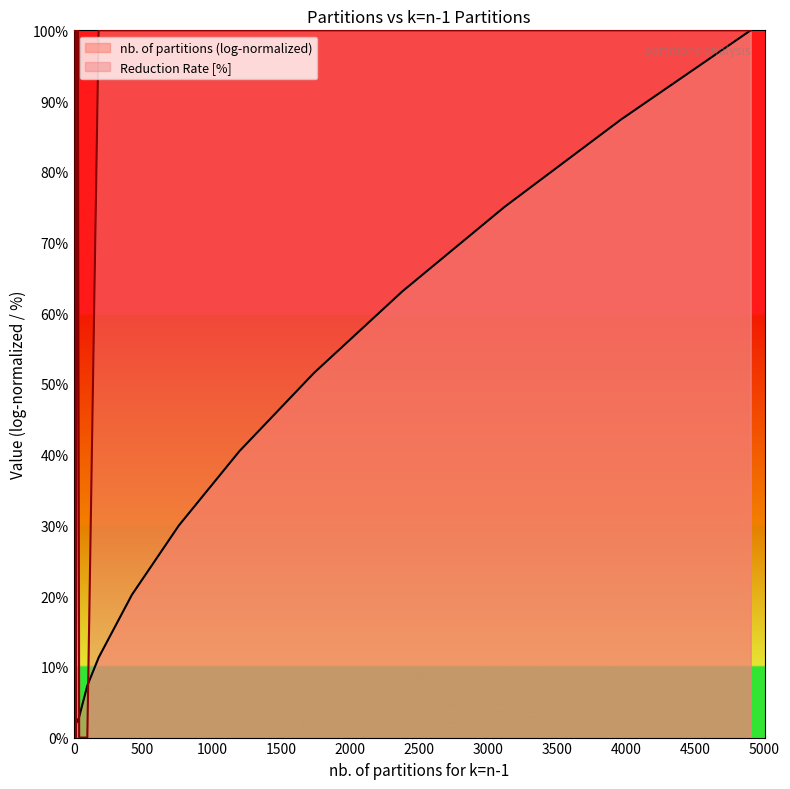

List the series in order of their overall mean, lowest first.

nb. of partitions (log-normalized), Reduction Rate [%]